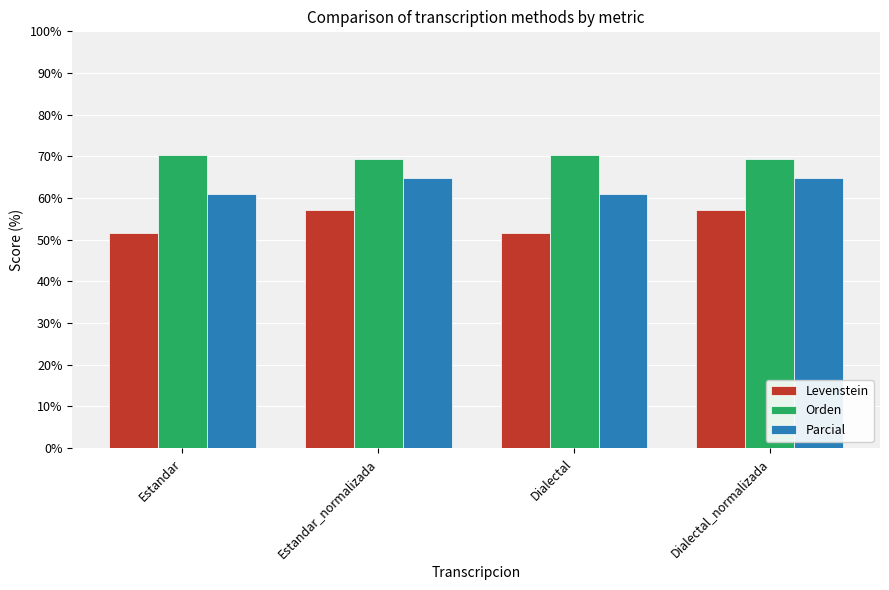

What is the value of the Parcial bar at the 3rd from the left?

61.1